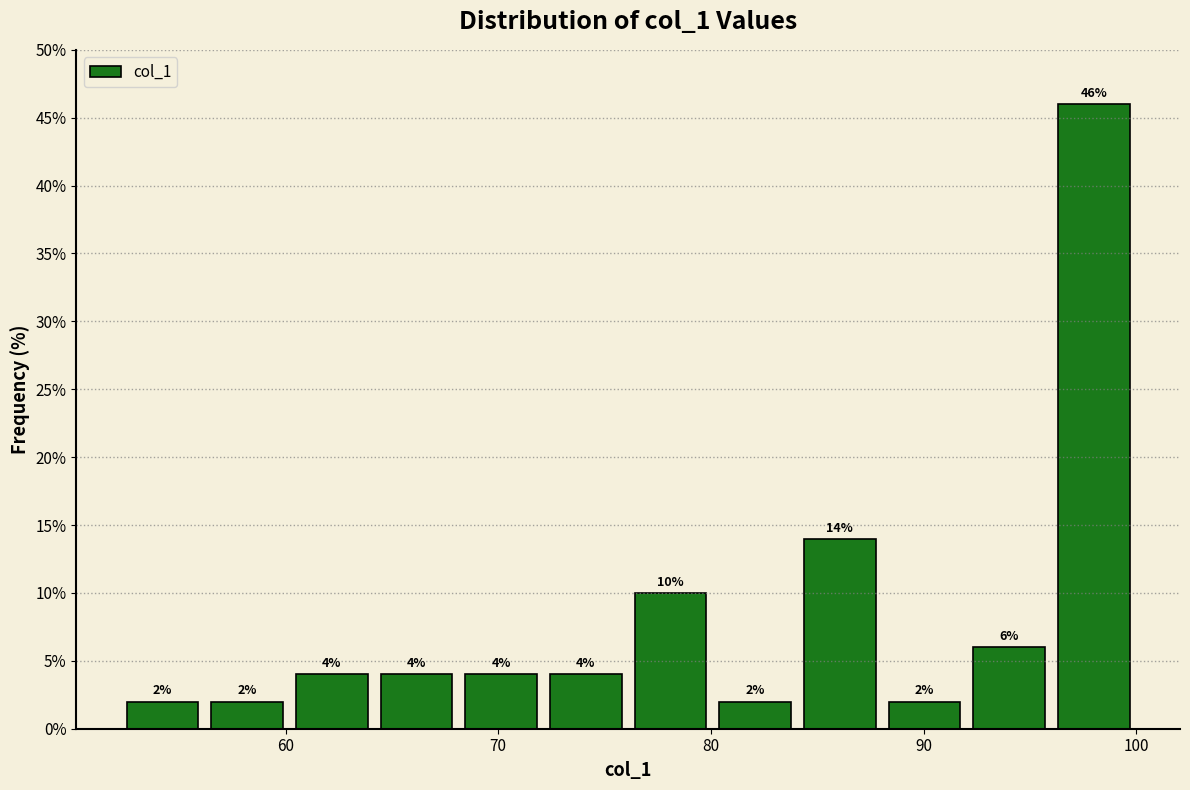

Around what value on the x-axis is the tallest bar? Give the approximate position of its centre, as read against the axis.

98